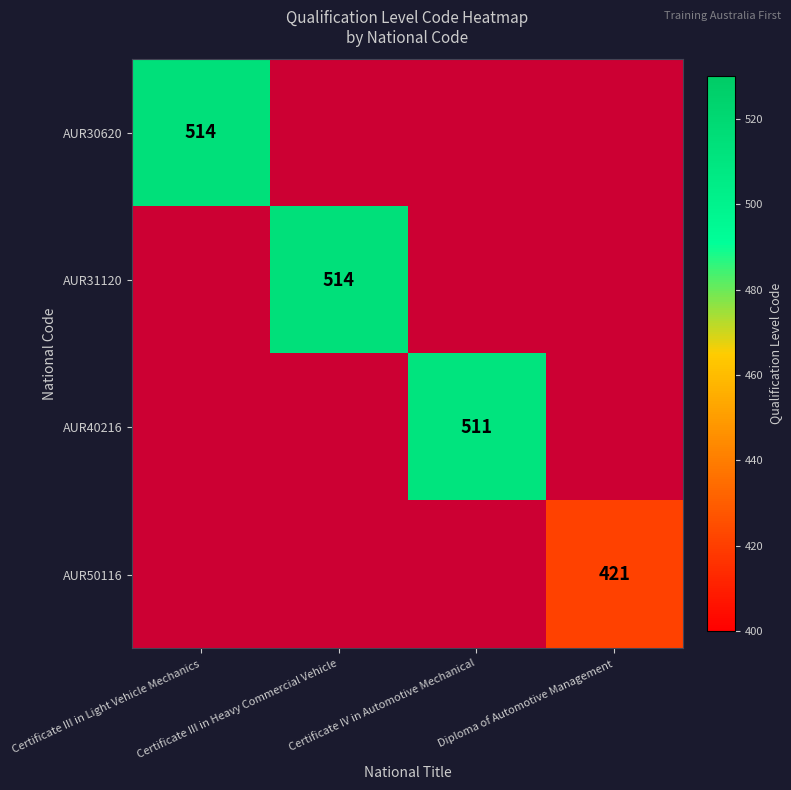

List the labels in order of AUR30620 value, smallest first.

Certificate III in Light Vehicle Mechanics, Certificate III in Heavy Commercial Vehicle, Certificate IV in Automotive Mechanical, Diploma of Automotive Management